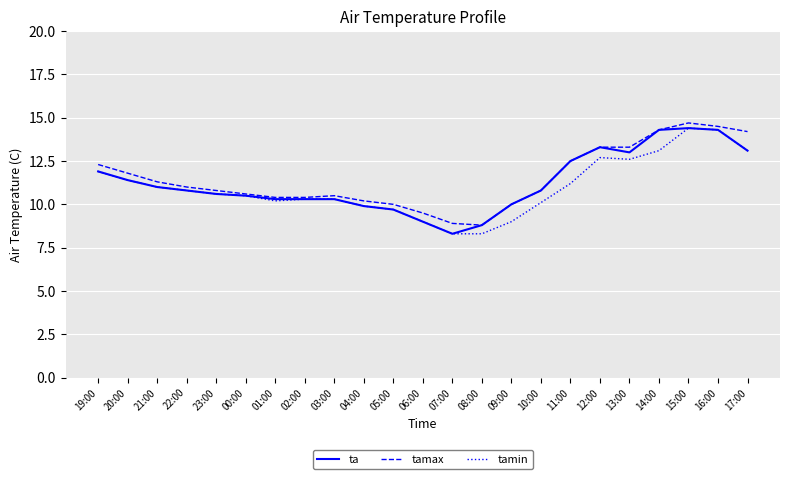

Is the value of tamin at 22:00 greater than the value of tamax at 05:00?

Yes